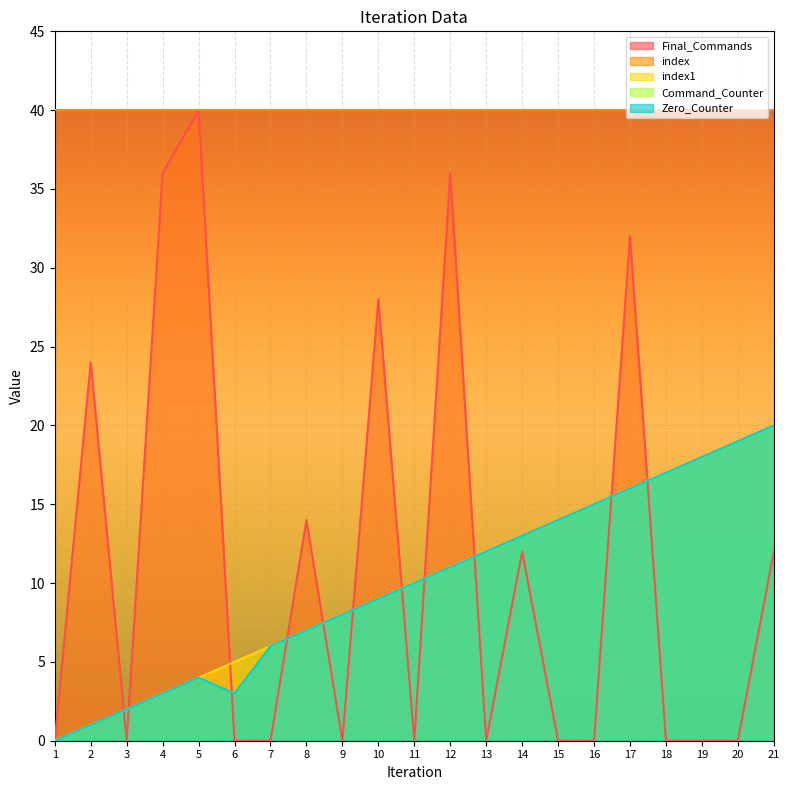

How many intersections are there between Final_Commands and Zero_Counter?

11